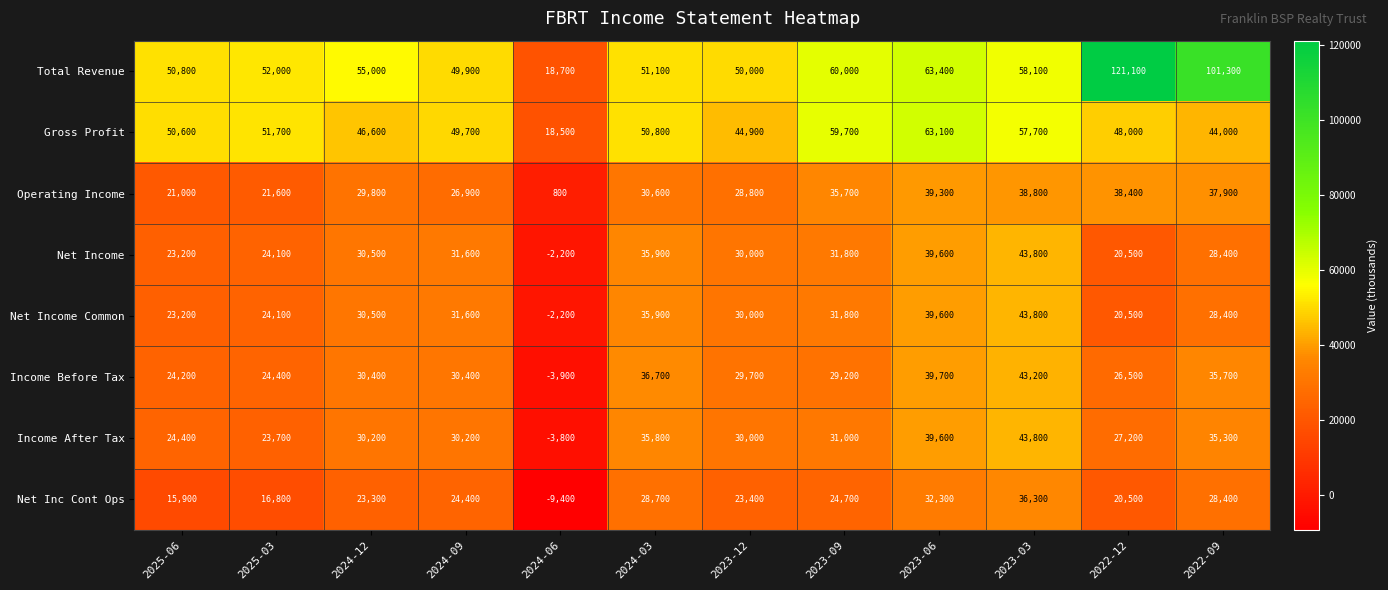

How many series are shown in this chart?

8